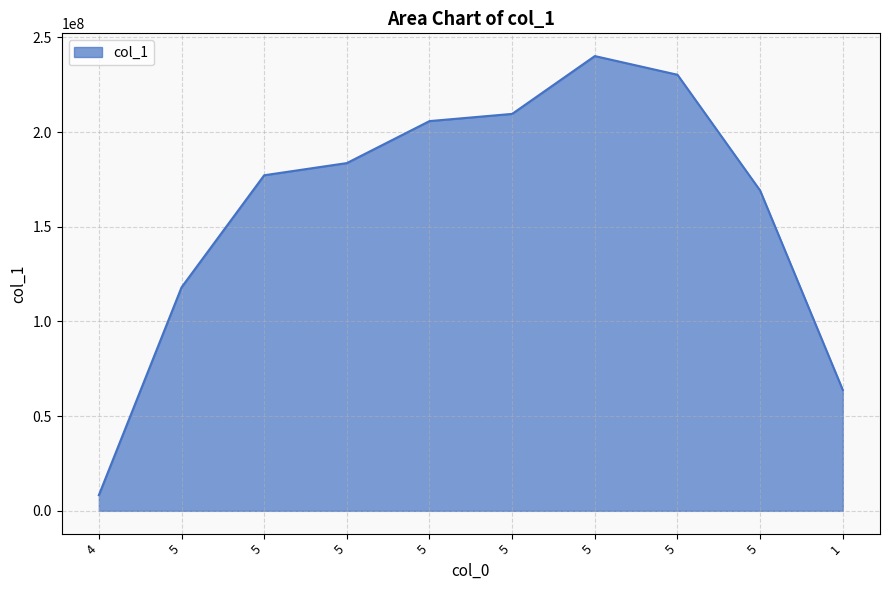

How many distinct data groups are displayed?

1